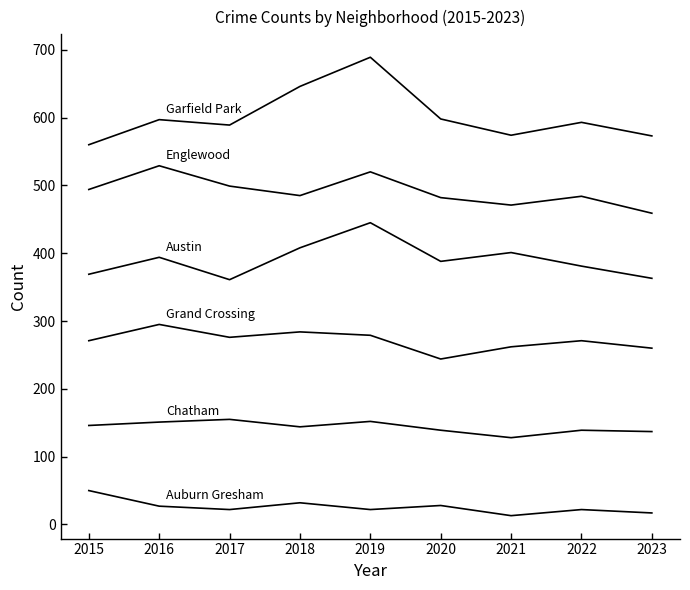

Reading right to left, what are all the values shown in this chart?

Austin: 363	381	401	388	445	408	361	394	369
Garfield Park: 573	593	574	598	689	646	589	597	560
Englewood: 459	484	471	482	520	485	499	529	494
Grand Crossing: 260	271	262	244	279	284	276	295	271
Auburn Gresham: 17	22	13	28	22	32	22	27	50
Chatham: 137	139	128	139	152	144	155	151	146